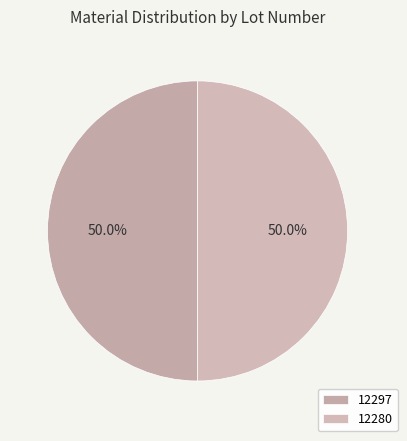

What percentage is the 12297 slice, to the nearest percent?

50%